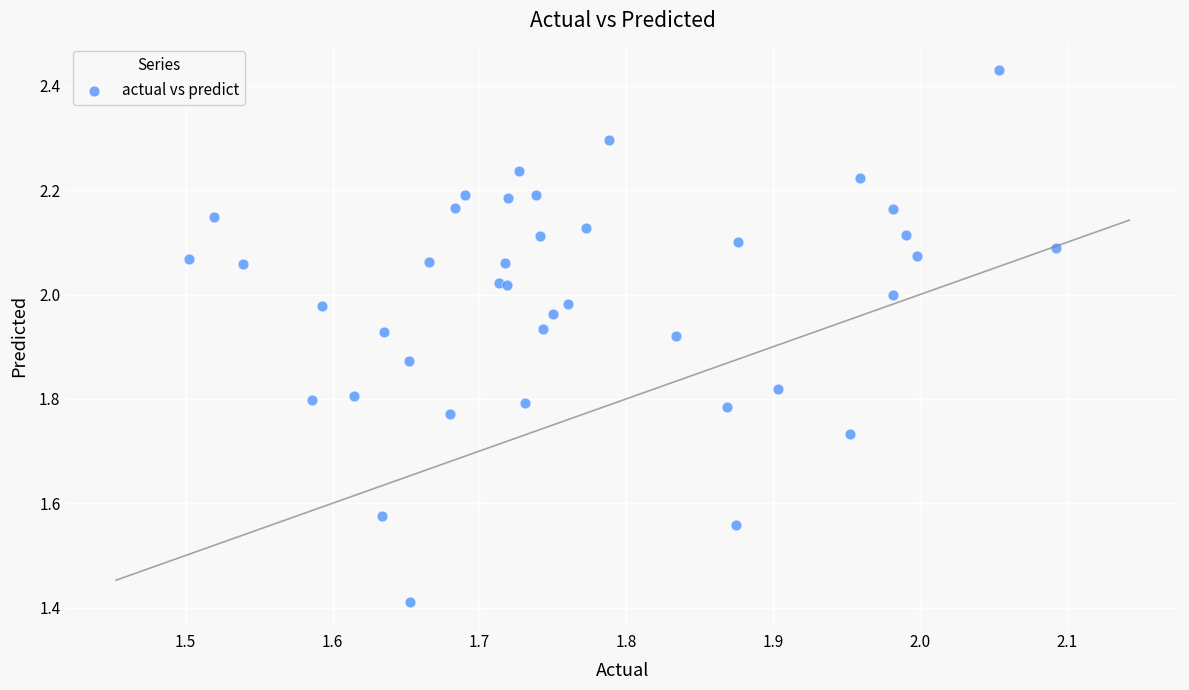

What Y value in the scatter plot is closest to 1?

1.4